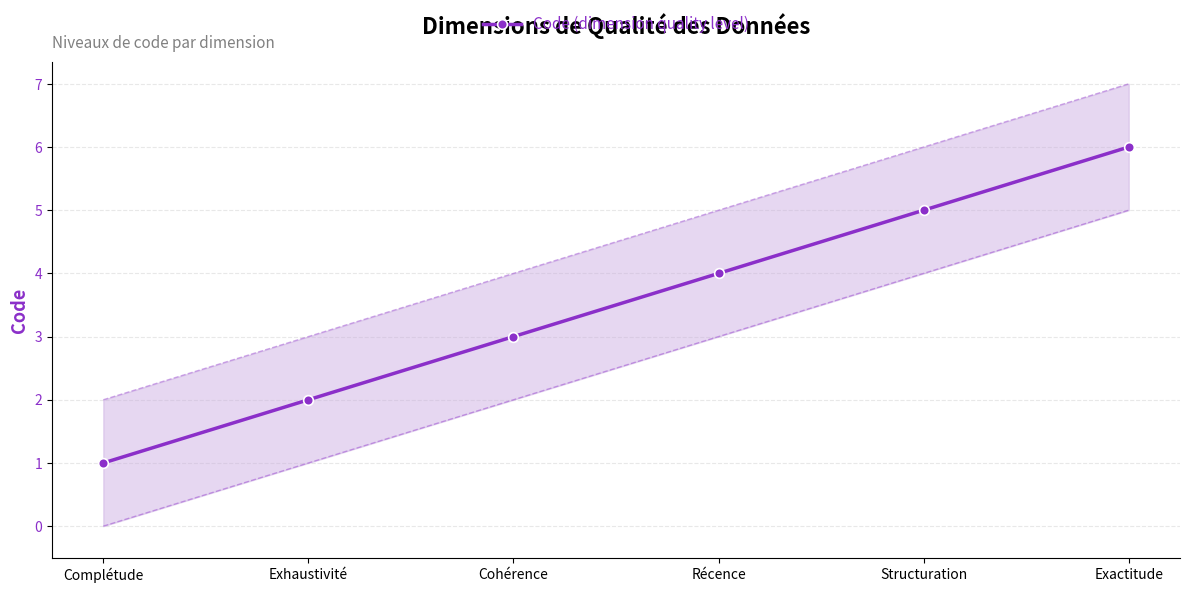

How many values are between 2 and 5?

4